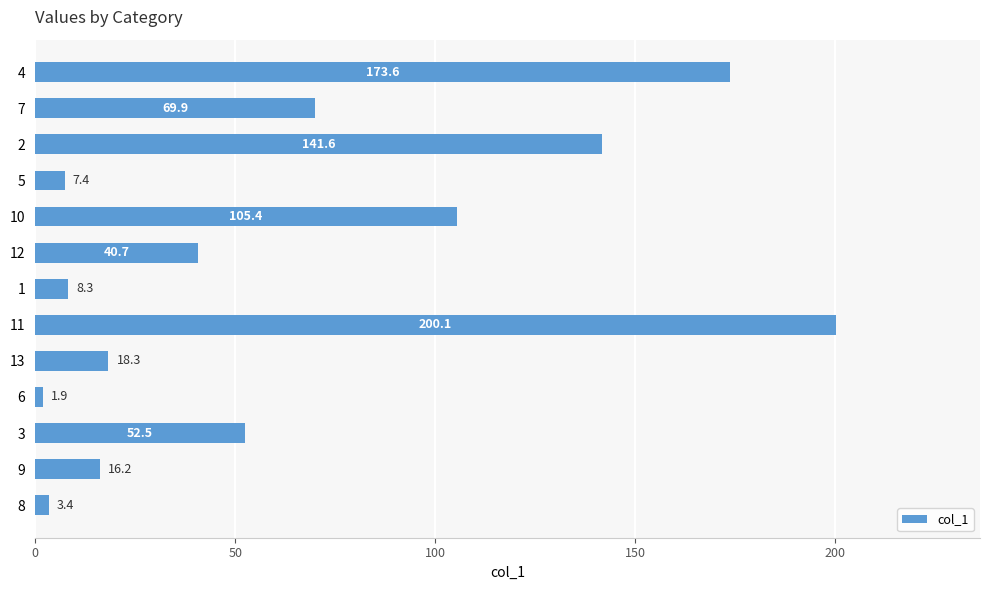

The value at 2 is 191.4. True or false?

False